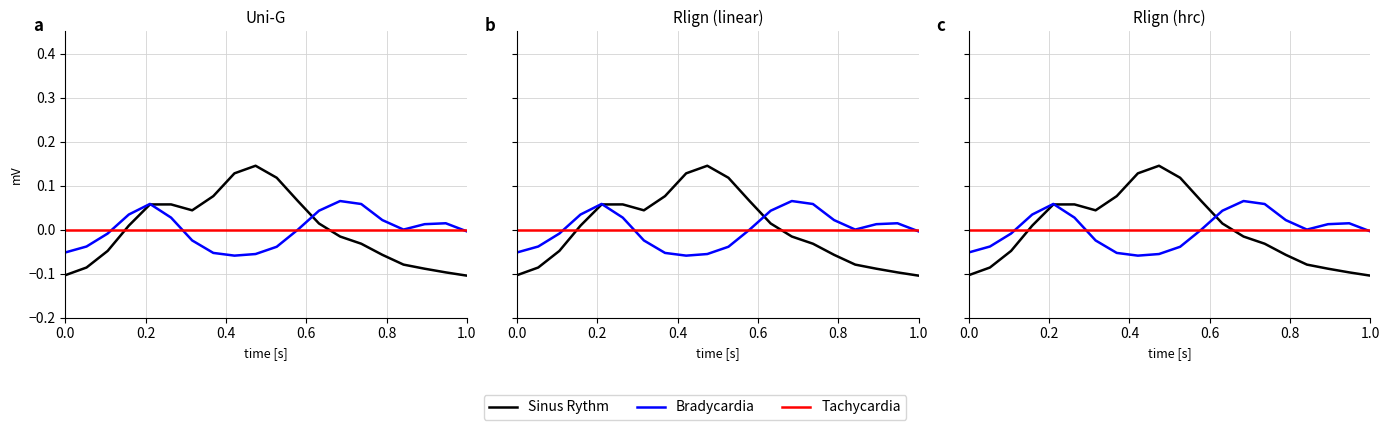

How many data points does each series have?

20